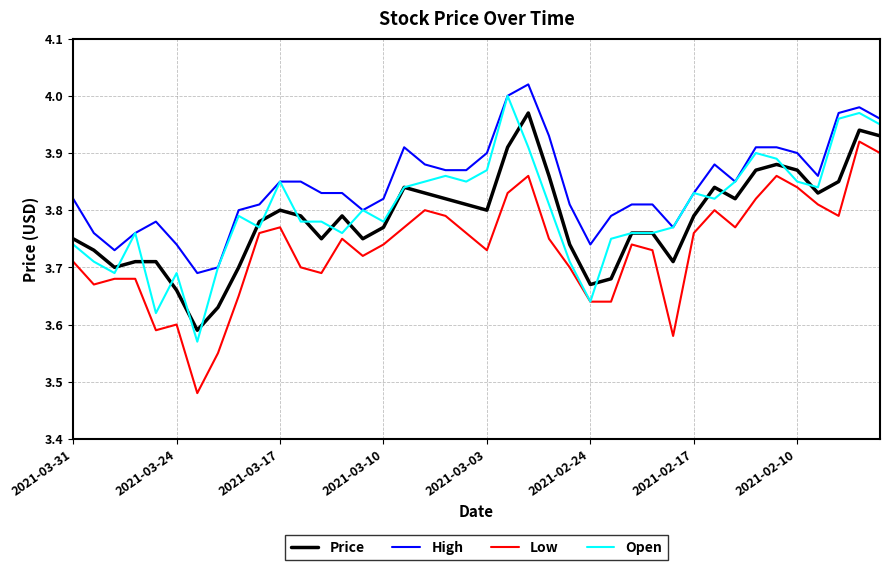

Which series has the largest total across all categories?

High